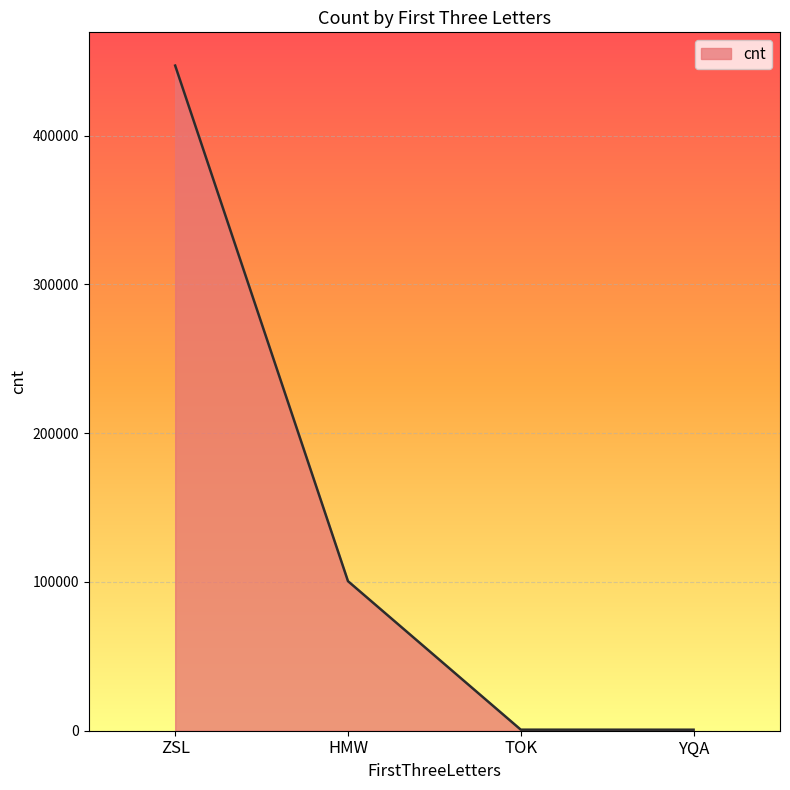

True or false: the data has more than 1 interior local peaks.

False